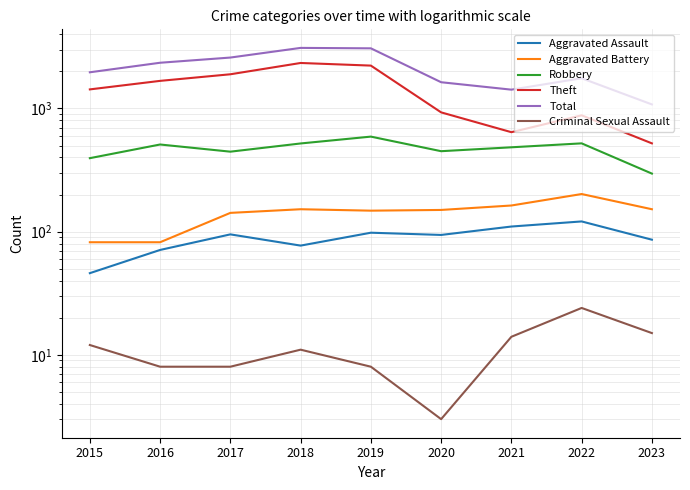

How many distinct data groups are displayed?

6